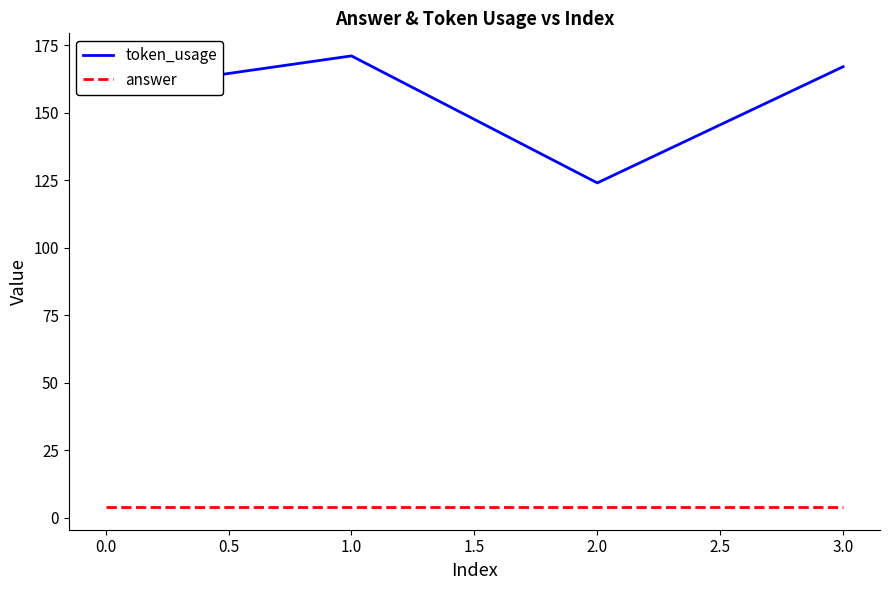

What is the average value of the token_usage series?

155